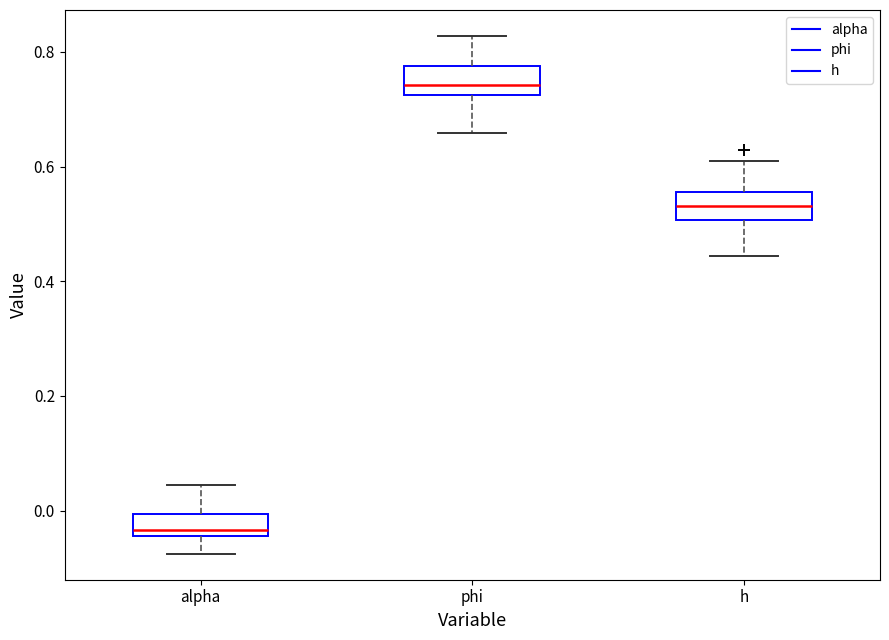

Where is the upper edge of the box for alpha on the y-axis? The values are not printed on the chart, so give them approximately, as read against the axis.

0.00